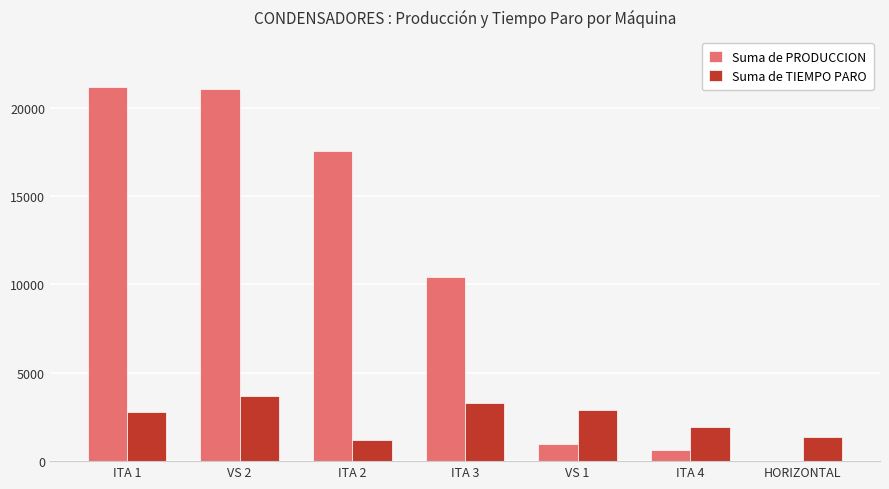

Where is Suma de PRODUCCION nearest to the value 10600?

ITA 3